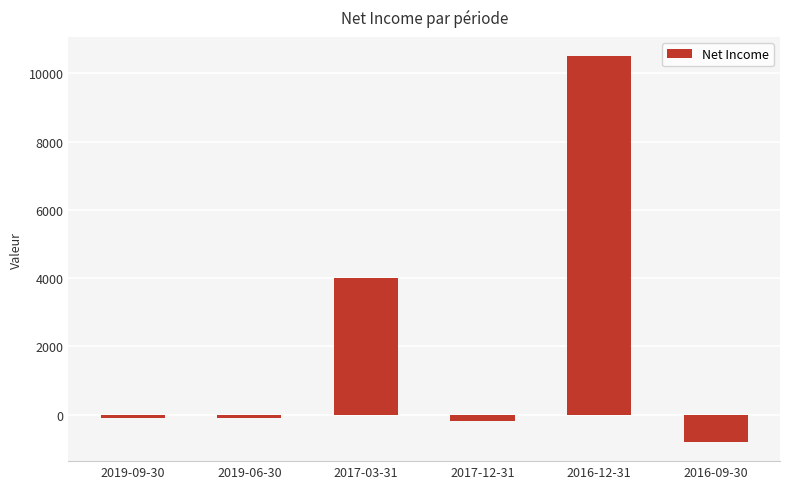

What is the label of the 3rd bar from the left?

2017-03-31